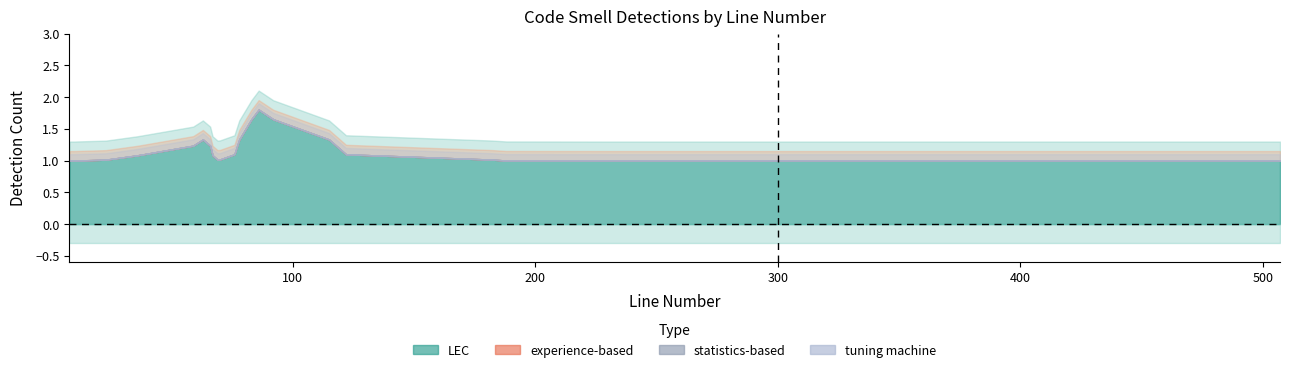

Rank the series by their maximum value, from highest to lowest.

LEC, experience-based, statistics-based, tuning machine